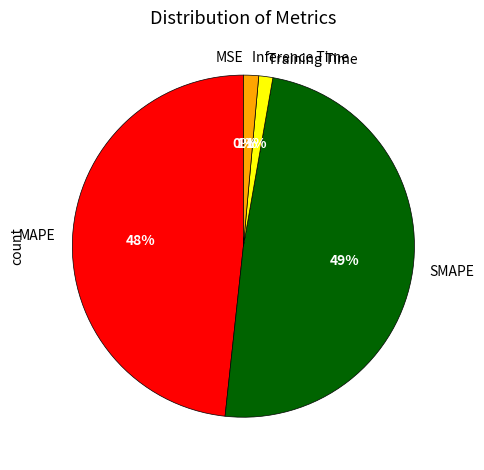

To the nearest percent, what is the average slice percentage?

20%